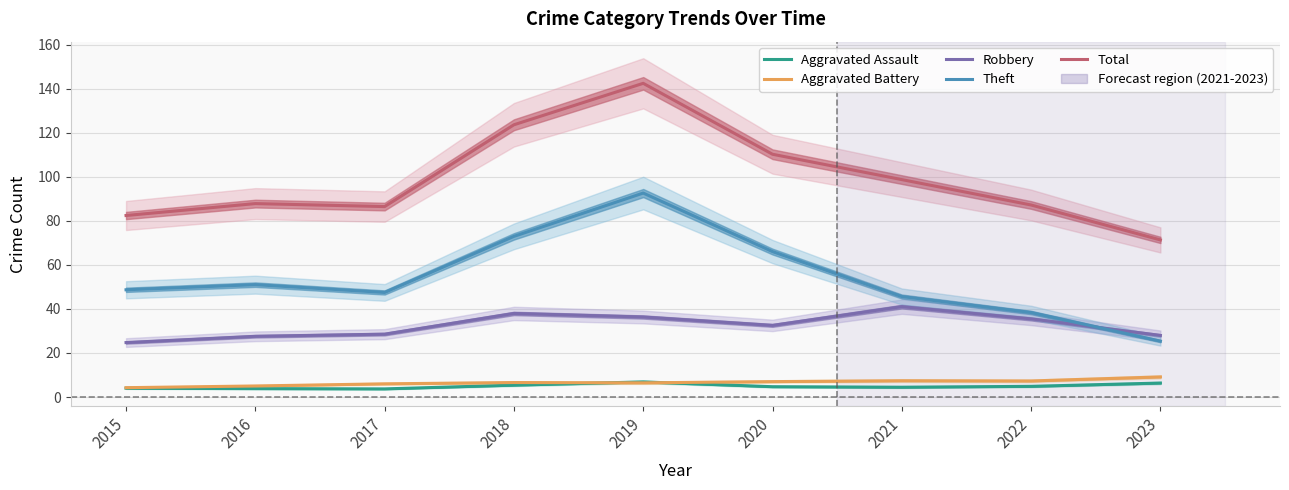

The Aggravated Assault series shows 6.8 at 2016. True or false?

False